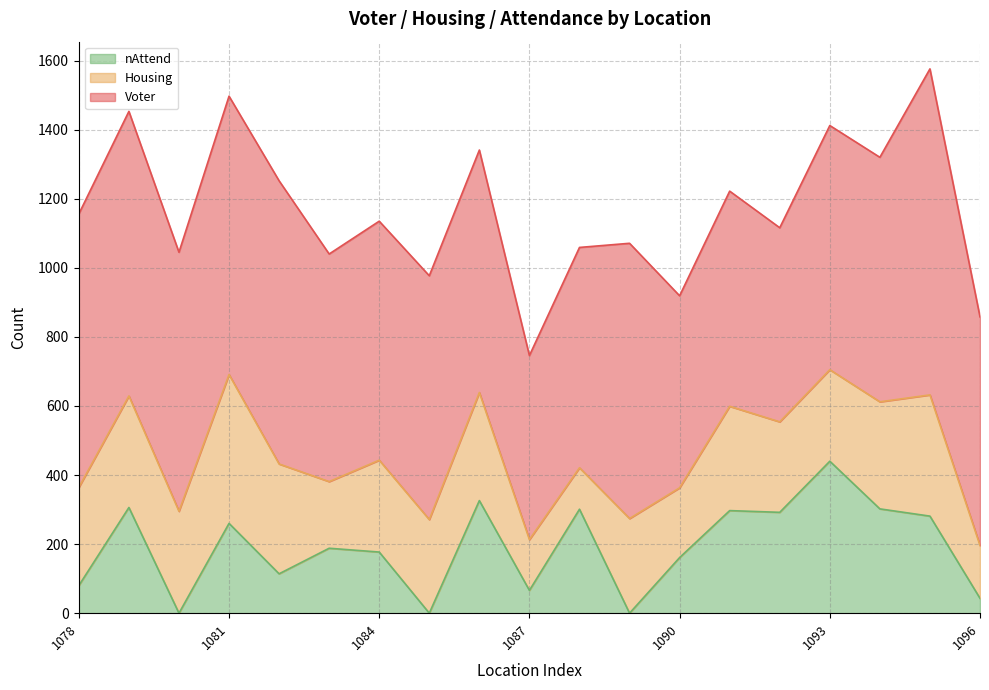

Is it true that Voter equals 944 at 1095?

True